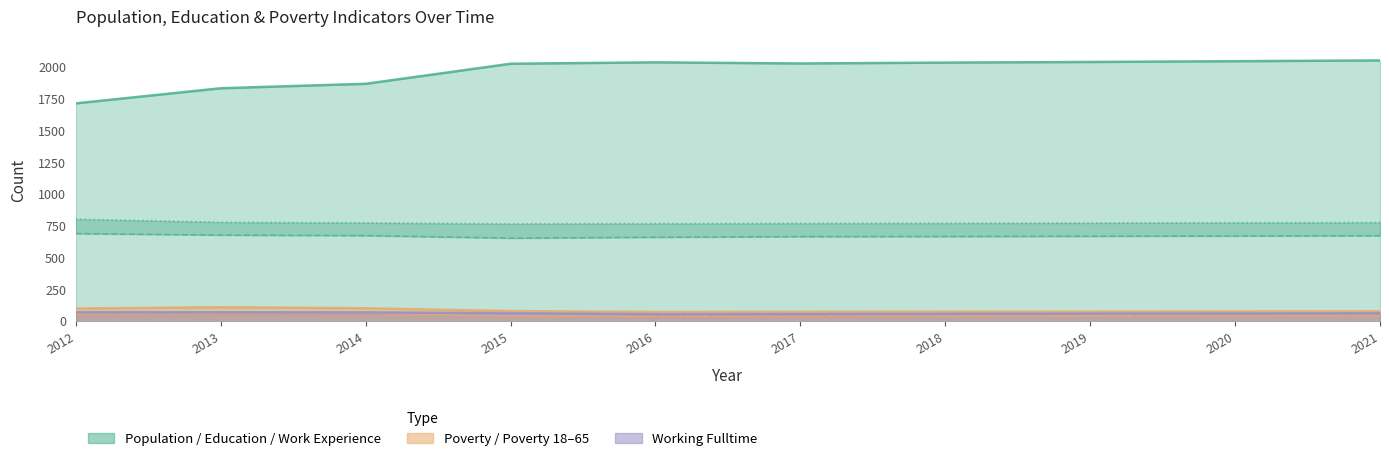

Which series has the largest total across all categories?

Population